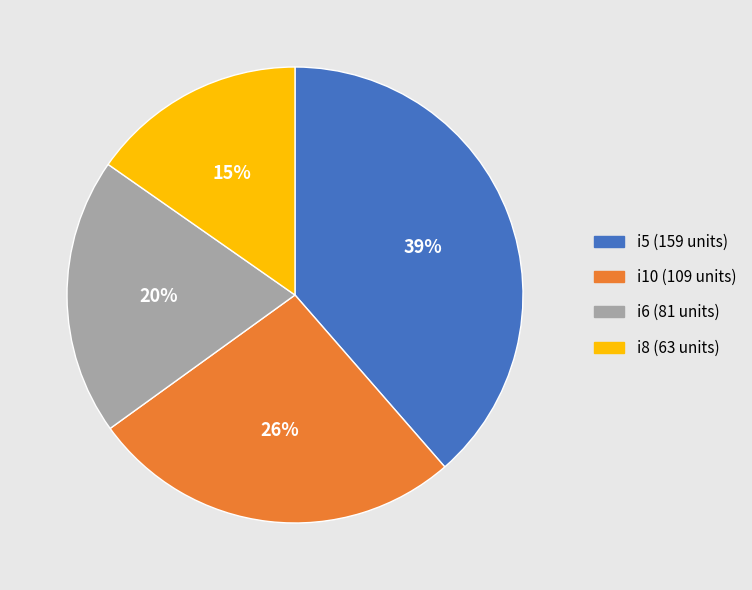

Is there any slice that represents more than half of the pie?

No